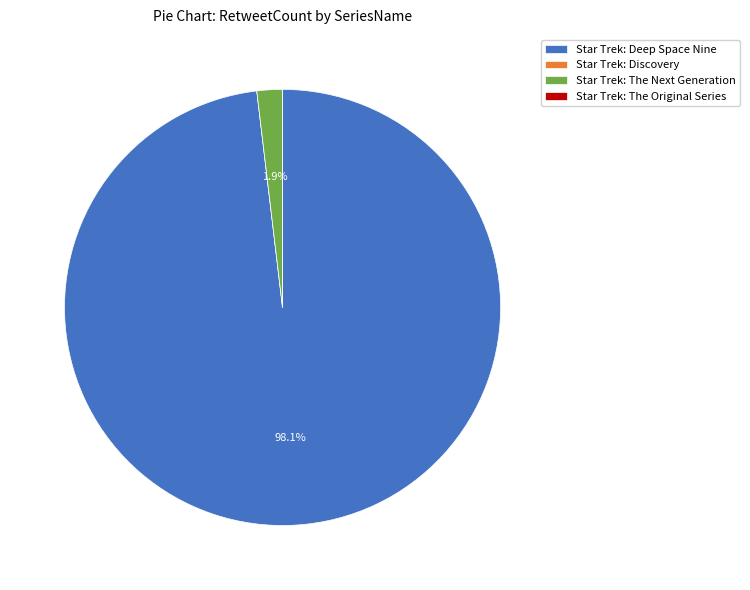

Does any single category account for the majority?

Yes